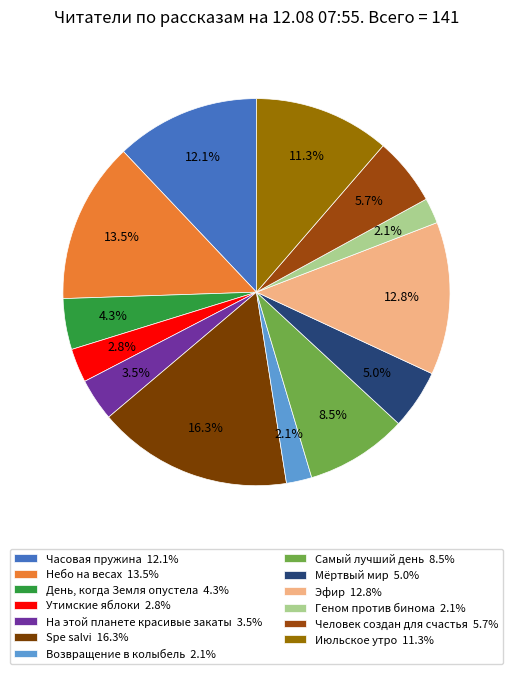

What is the total percentage of Мёртвый мир and На этой планете красивые закаты?

8.5%